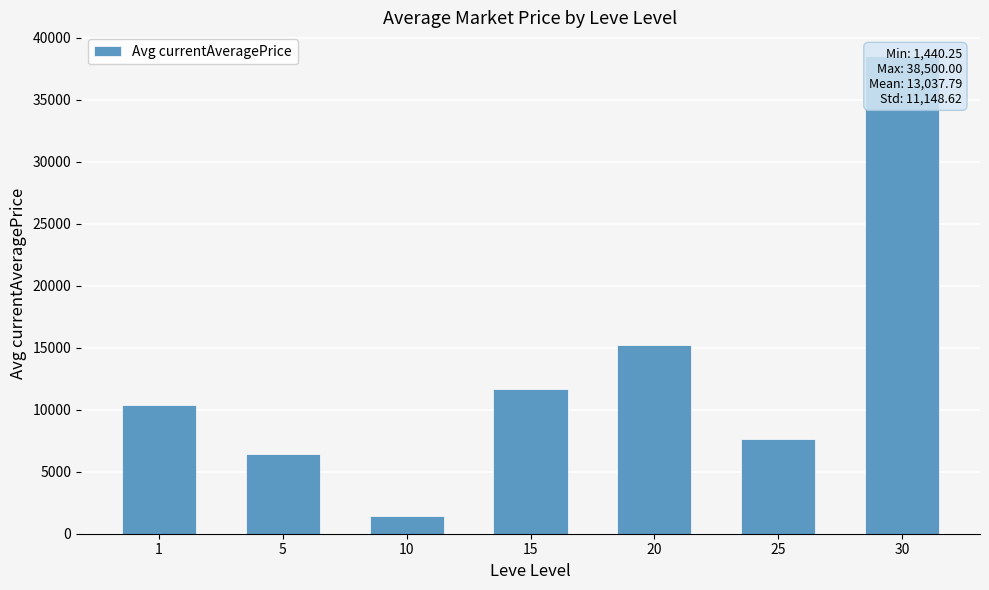

Reading left to right, list all the values displayed in this chart.

10390.9	6401.2	1440.2	11660.3	15252.7	7619.2	38500.0